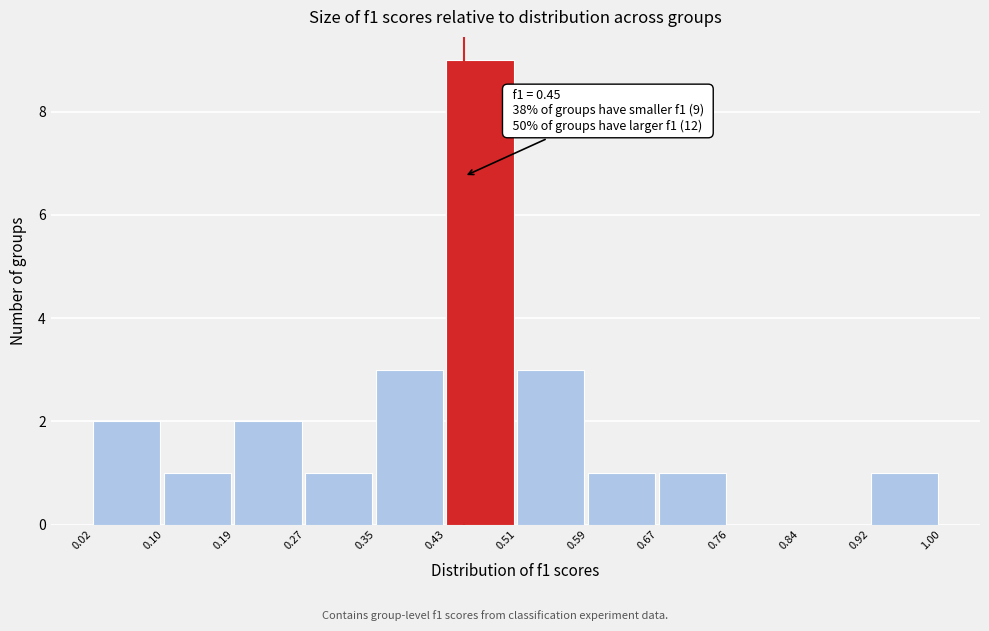

Which range on the x-axis has the tallest bar?

0.43 to 0.51